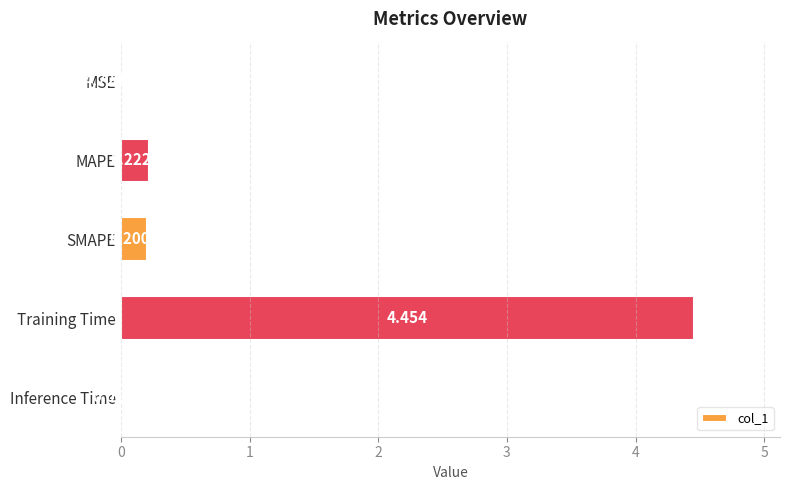

Between MSE and MAPE, which is larger?

MAPE